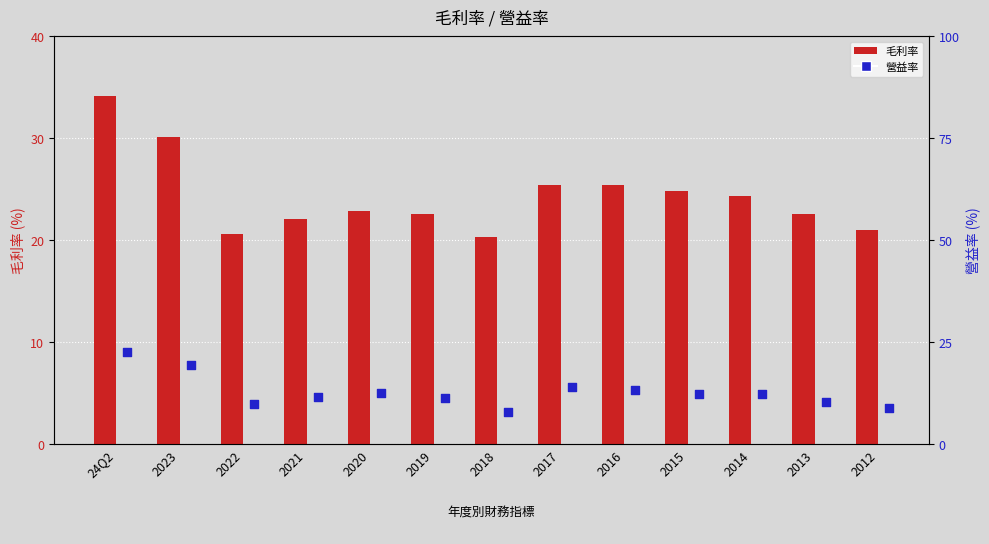

Which series has the largest Y range (max minus min)?

營益率